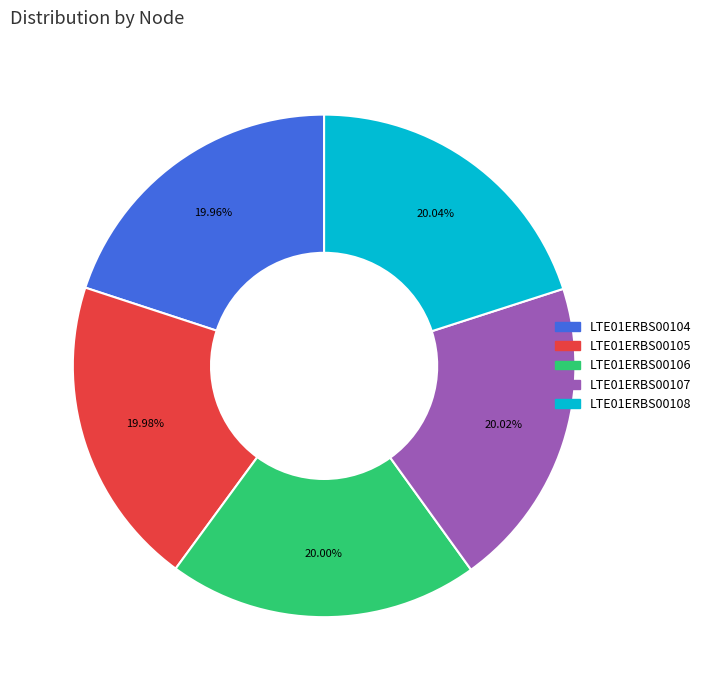

Approximately how many times larger is the value at LTE01ERBS00108 compared to LTE01ERBS00104?

1.0